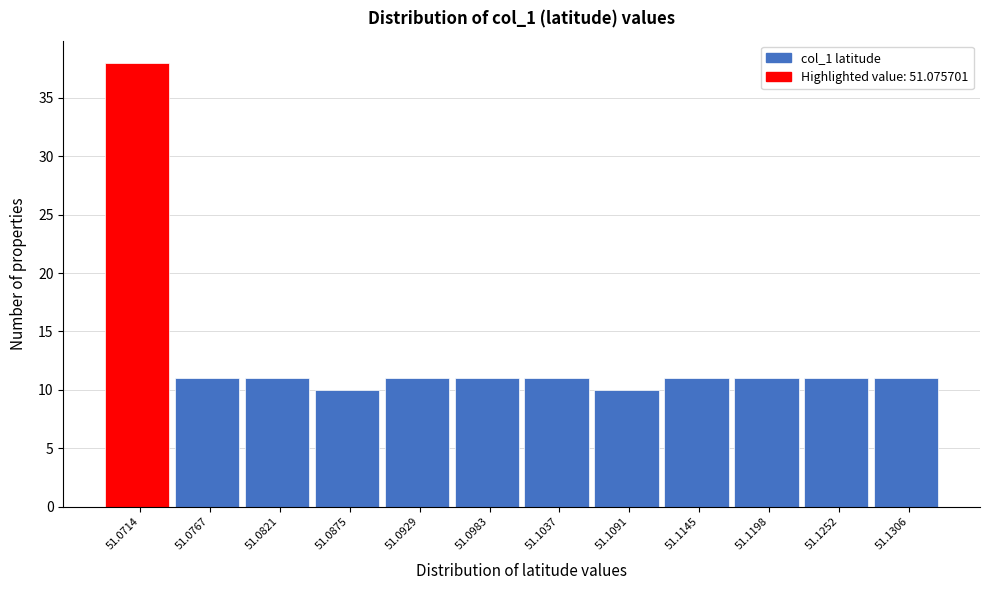

Reading left to right, extract all data points from this chart.

51.0714=38	51.0767=11	51.0821=11	51.0875=10	51.0929=11	51.0983=11	51.1037=11	51.1091=10	51.1145=11	51.1198=11	51.1252=11	51.1306=11